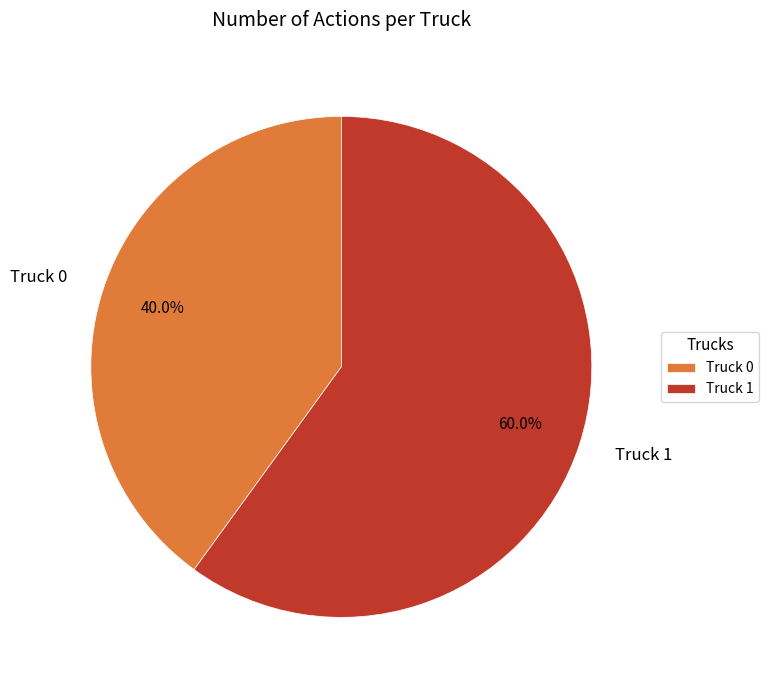

Count the number of slices in the pie.

2